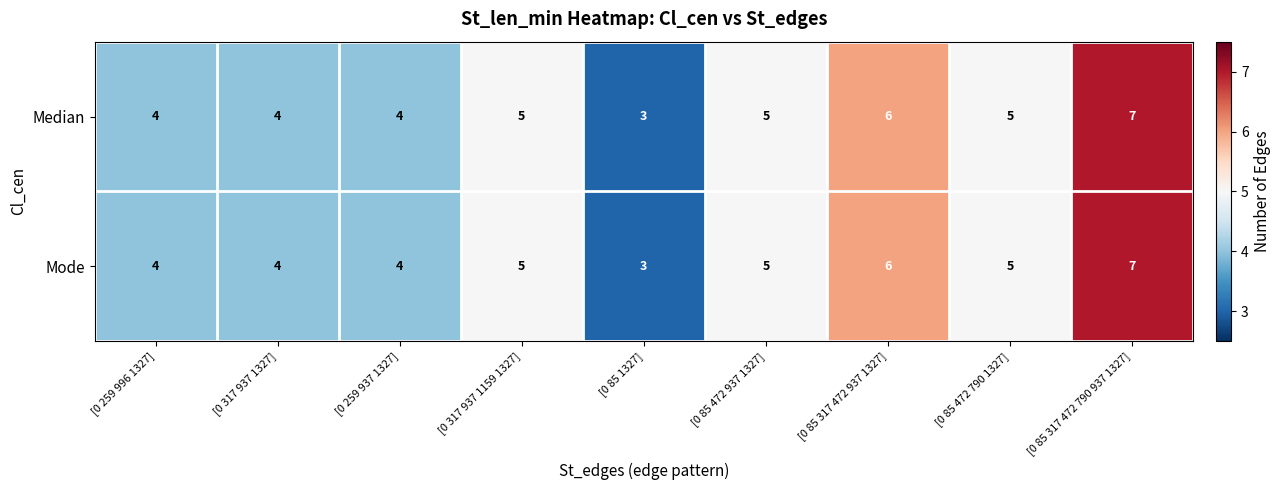

What value does the Mode series have at [0 85 317 472 790 937 1327]?

7